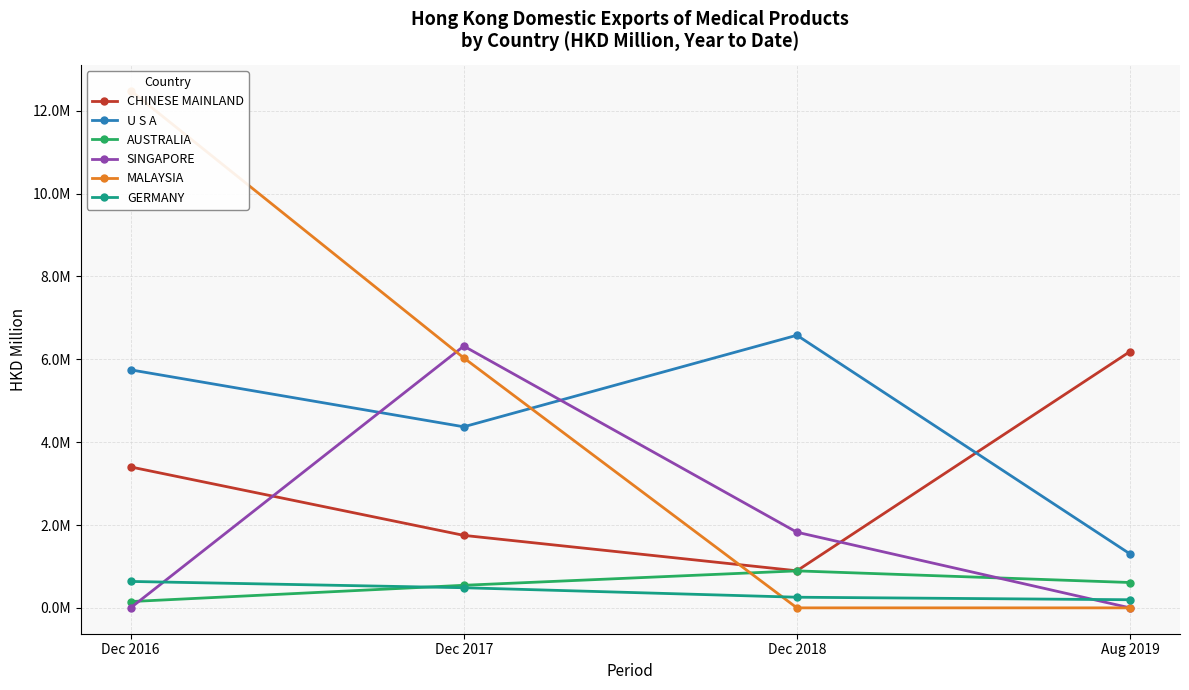

Rank the series at Aug 2019 from highest to lowest value.

CHINESE MAINLAND, U S A, AUSTRALIA, GERMANY, SINGAPORE, MALAYSIA